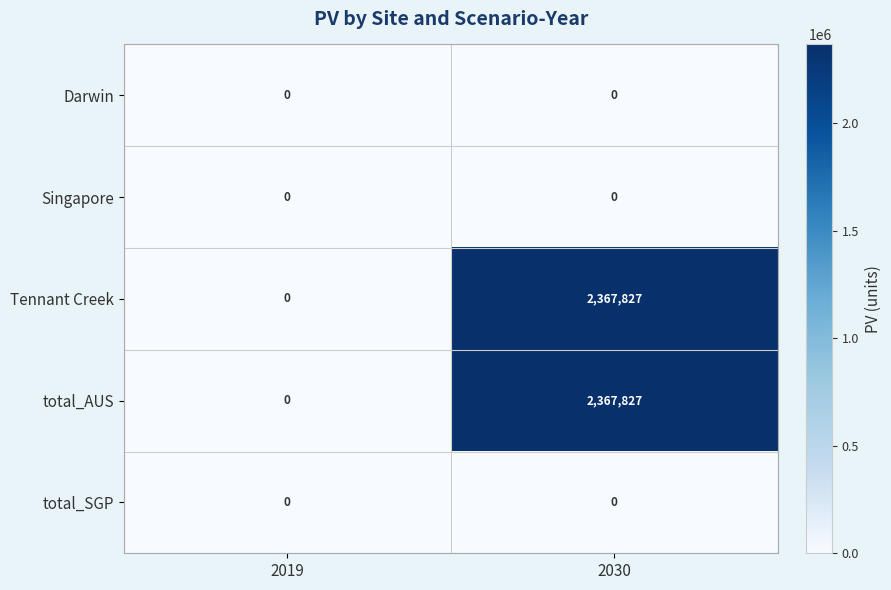

Reading right to left, list all the values displayed in this chart.

Darwin: 0	0
Singapore: 0	0
Tennant Creek: 2367827	0
total_AUS: 2367827	0
total_SGP: 0	0